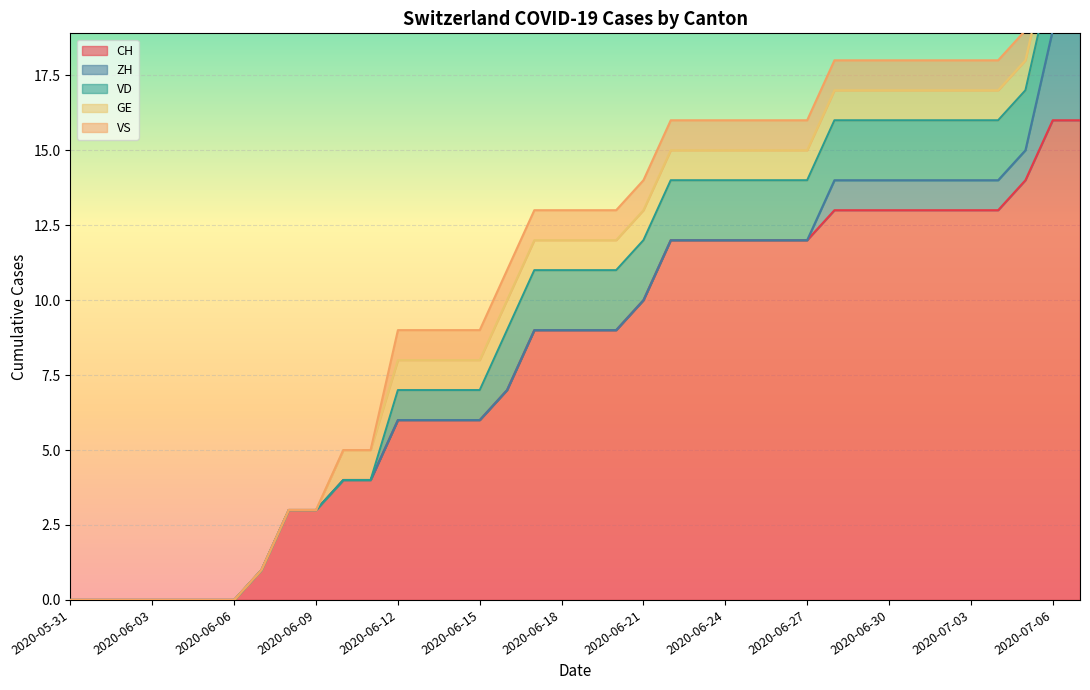

How many VD values are between 0 and 2?

38